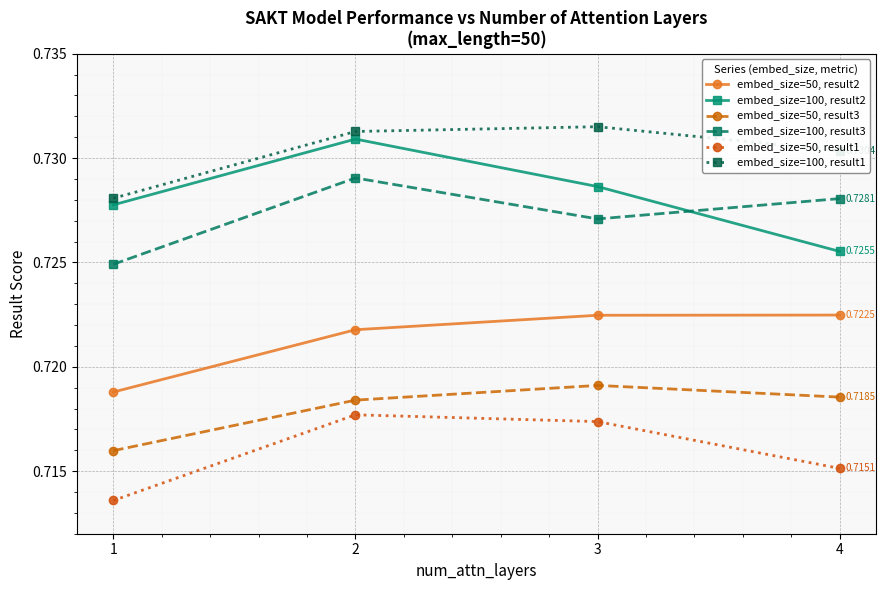

In embed_size=50, result1, how many points are higher than both neighbors (excluding endpoints)?

1